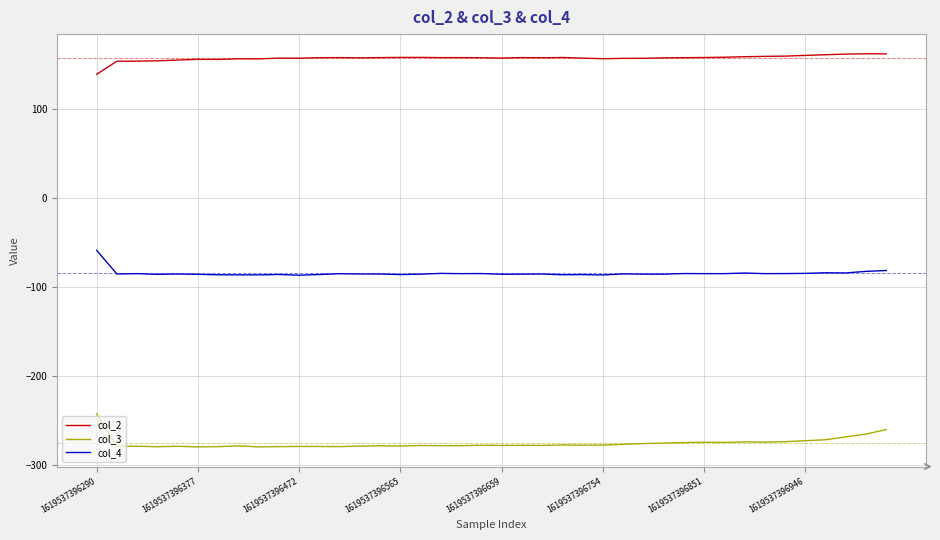

What is the minimum value shown in the chart?

-279.6